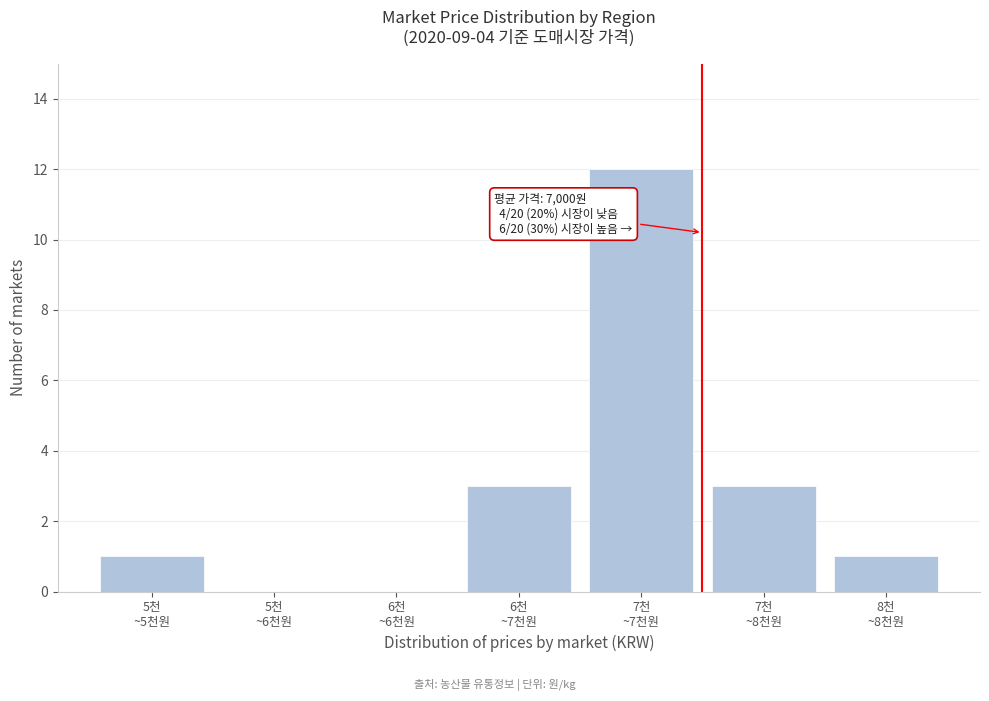

What is the maximum value shown in the chart?

12